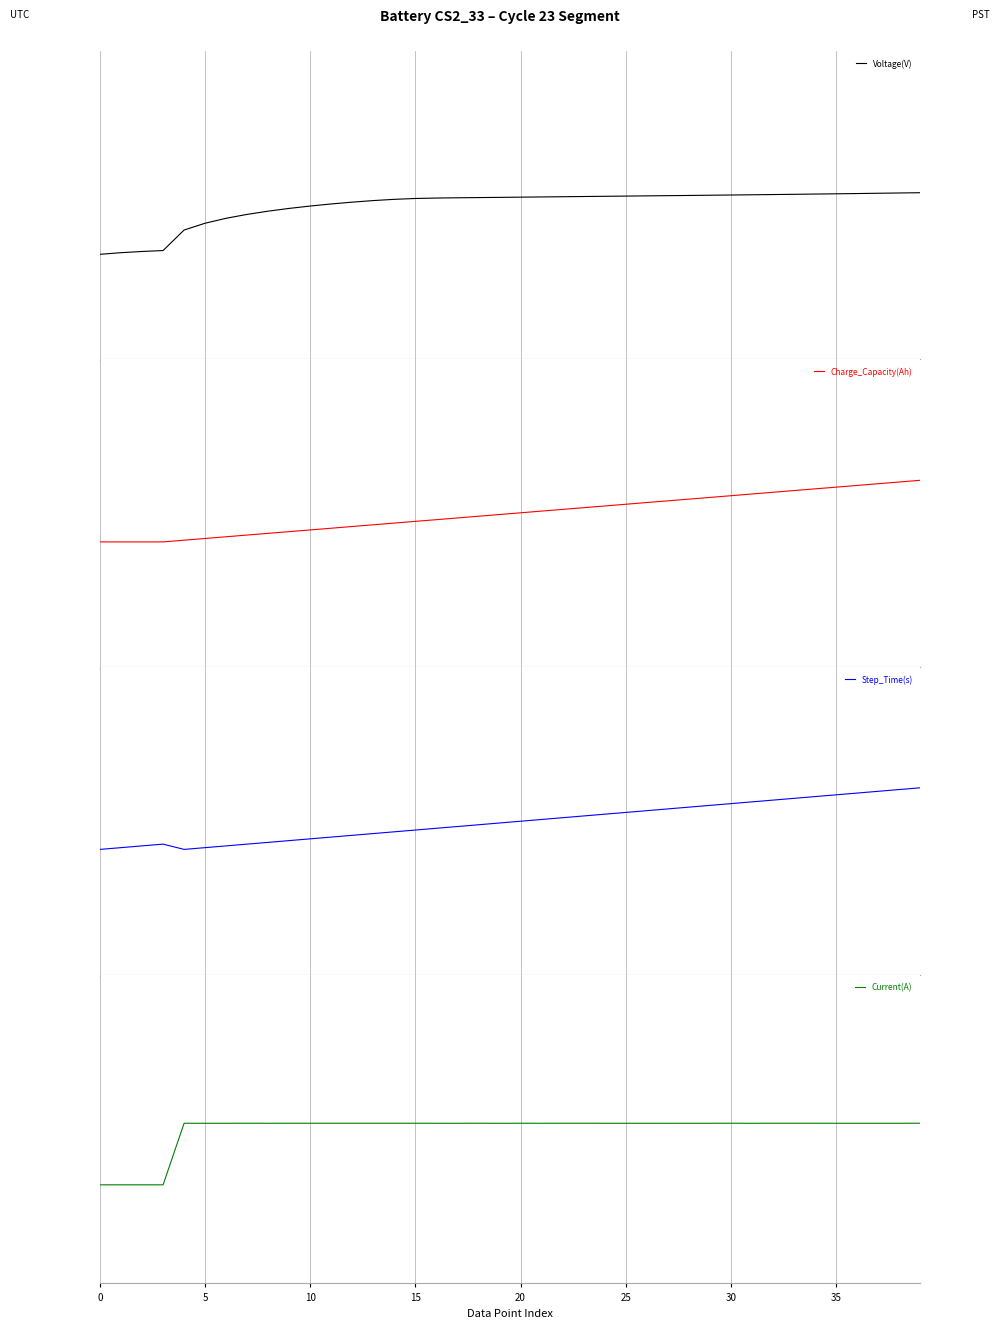

How many lines are shown in the chart?

4